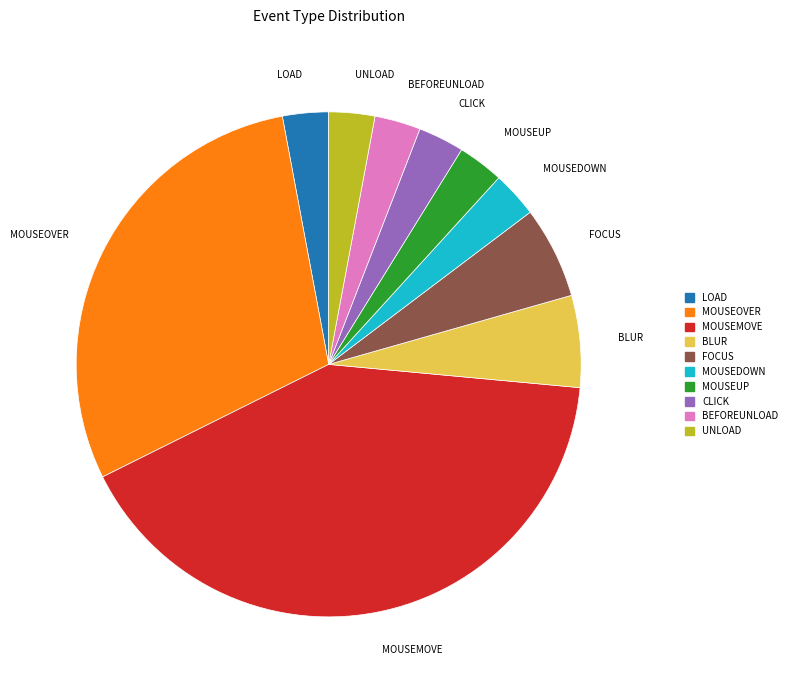

Is there a majority slice in this chart?

No